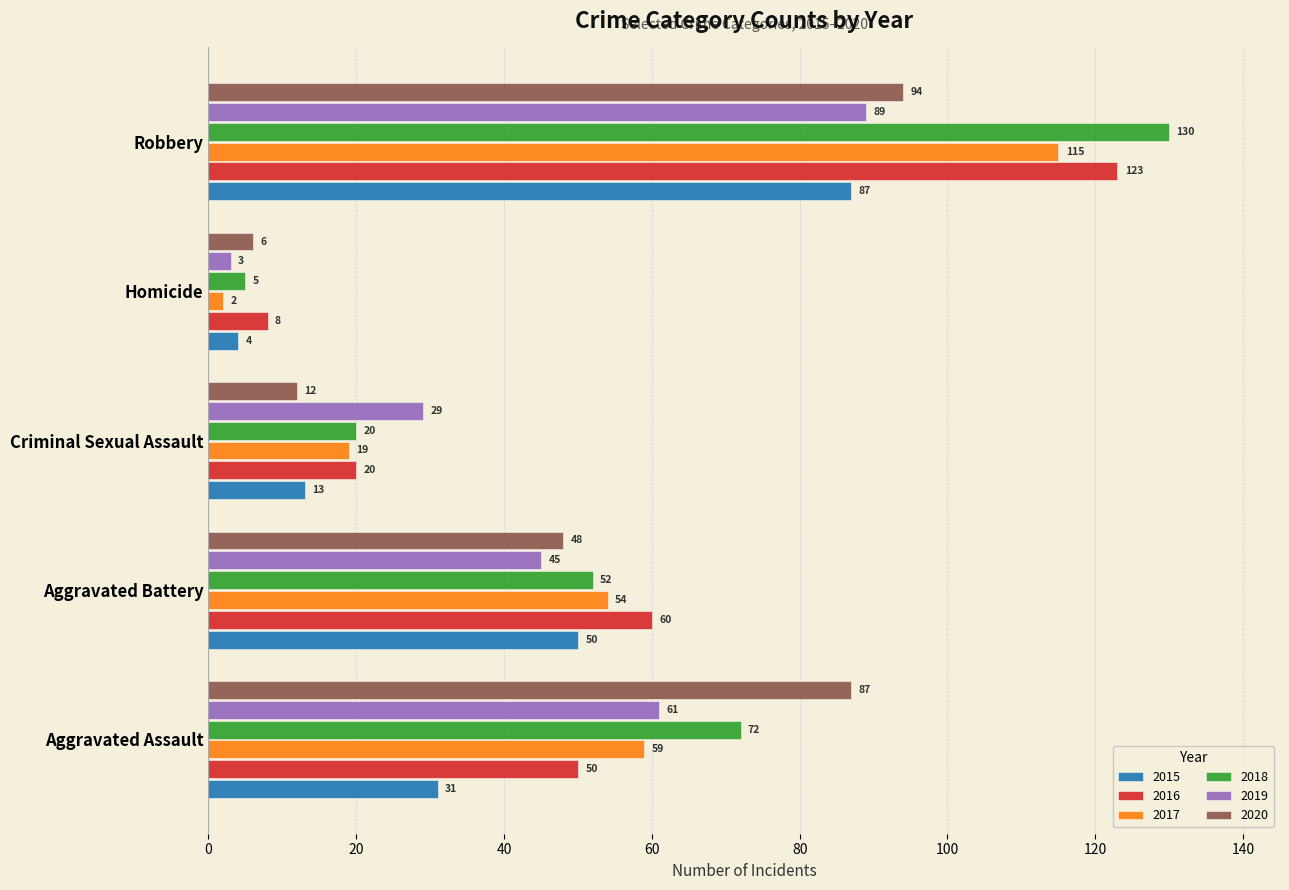

What is the minimum value for 2020?

6